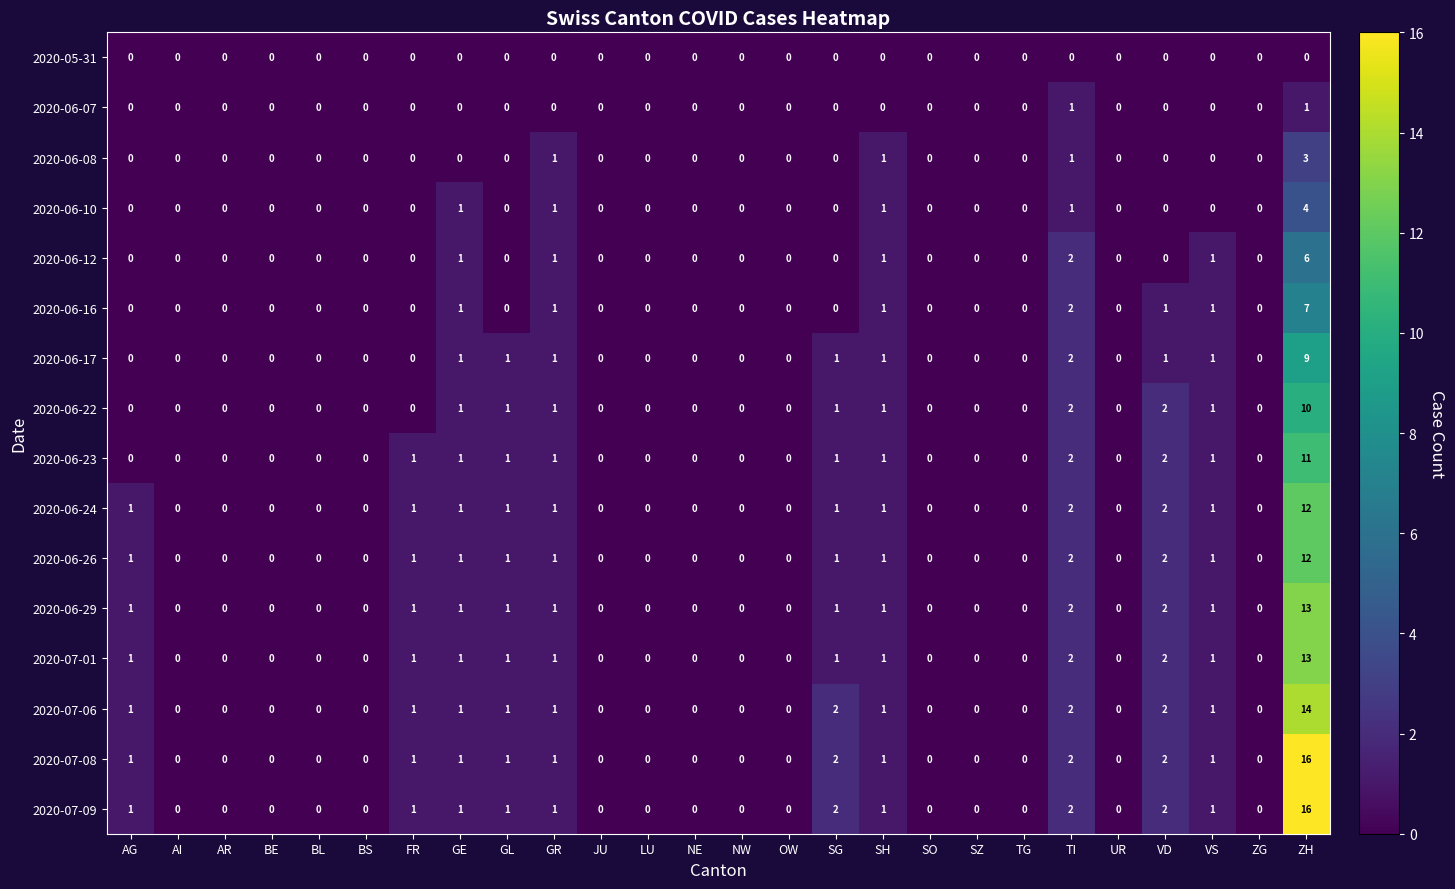

At which category is the sum across all series the highest?

ZH